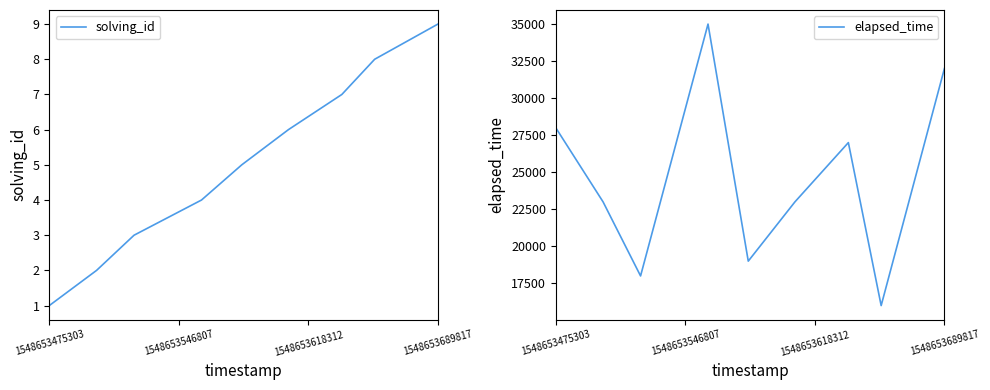

What is the maximum value for solving_id?

9